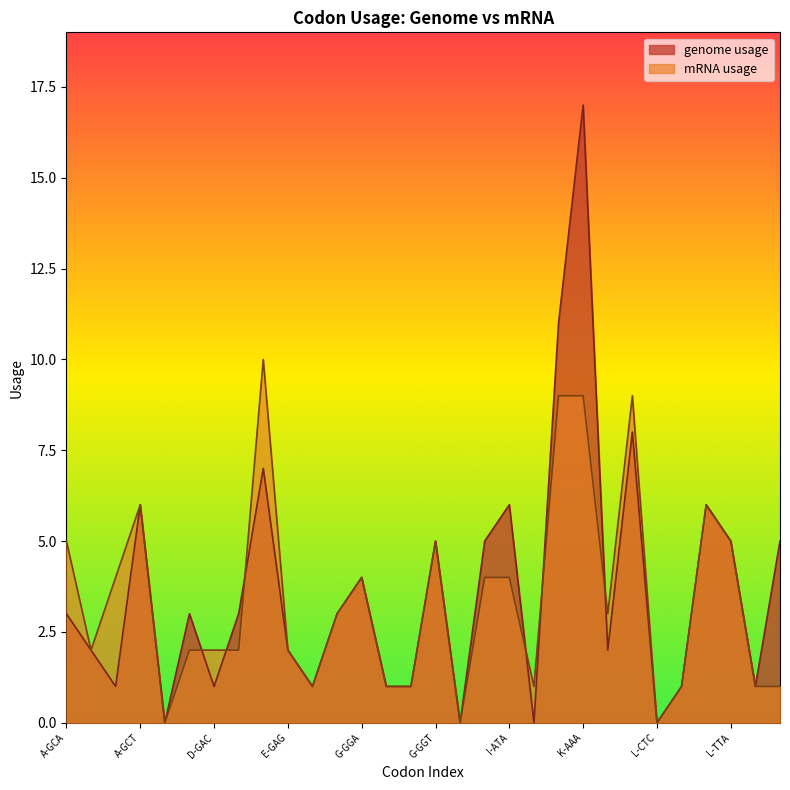

Reading right to left, extract all data points from this chart.

genome usage: 5	1	5	6	1	0	8	2	17	11	0	6	5	0	5	1	1	4	3	1	2	7	3	1	3	0	6	1	2	3
mRNA usage: 1	1	5	6	1	0	9	3	9	9	1	4	4	0	5	1	1	4	3	1	2	10	2	2	2	0	6	4	2	5